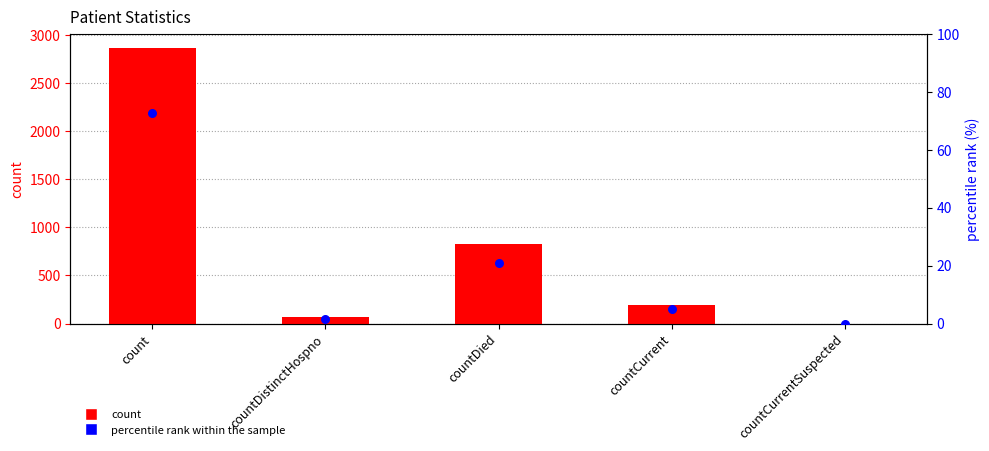

What is the total value across all series at count?

2943.7